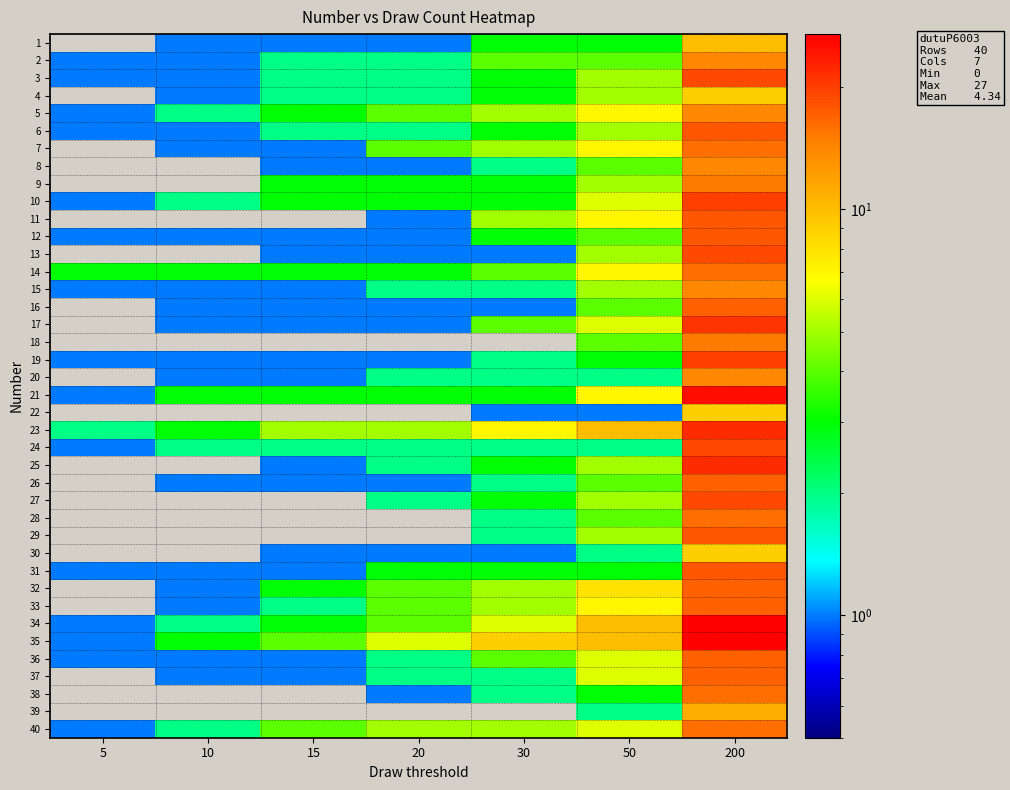

Rank the series at 5 from lowest to highest value.

1, 4, 7, 8, 9, 11, 13, 16, 17, 18, 20, 22, 25, 26, 27, 28, 29, 30, 32, 33, 37, 38, 39, 2, 3, 5, 6, 10, 12, 15, 19, 21, 24, 31, 34, 35, 36, 40, 23, 14